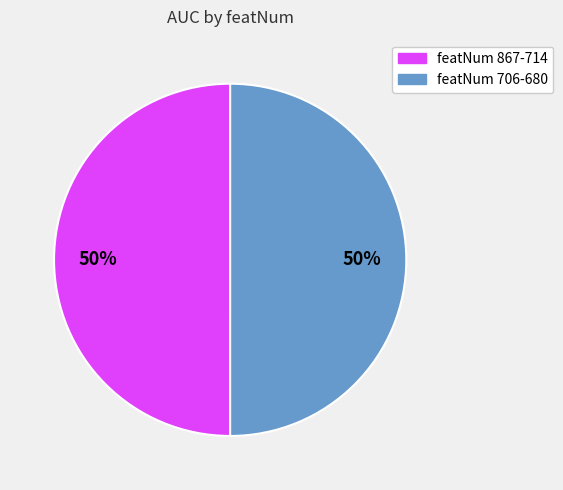

To the nearest percent, what is the average slice percentage?

50%